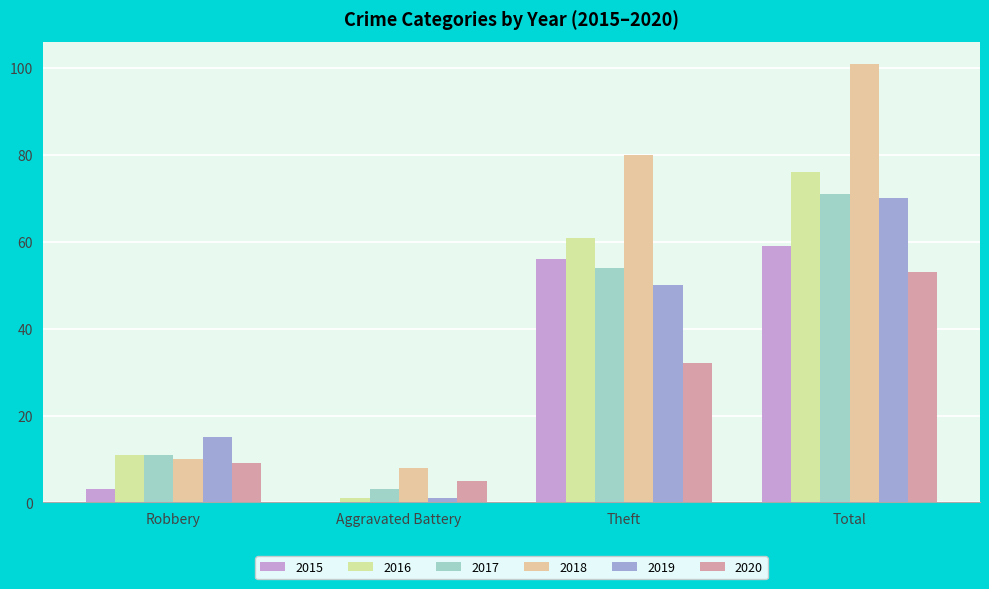

Which label corresponds to the smallest value in the chart?

Aggravated Battery